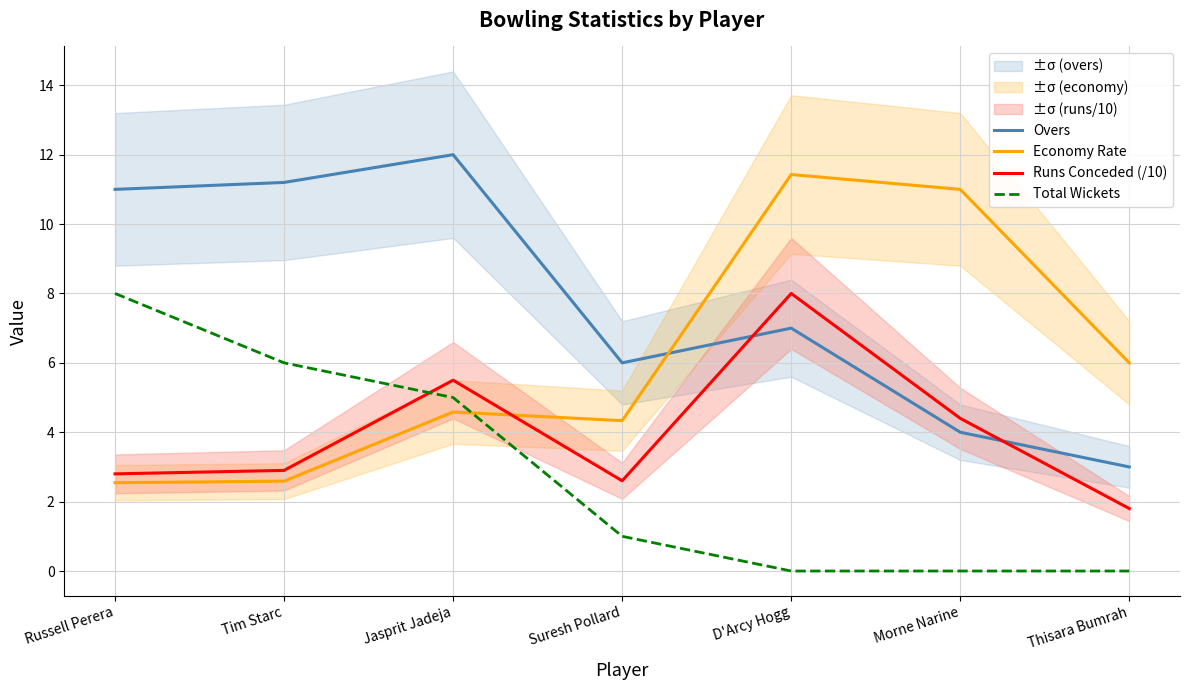

What is the maximum value shown in the chart?

12.0